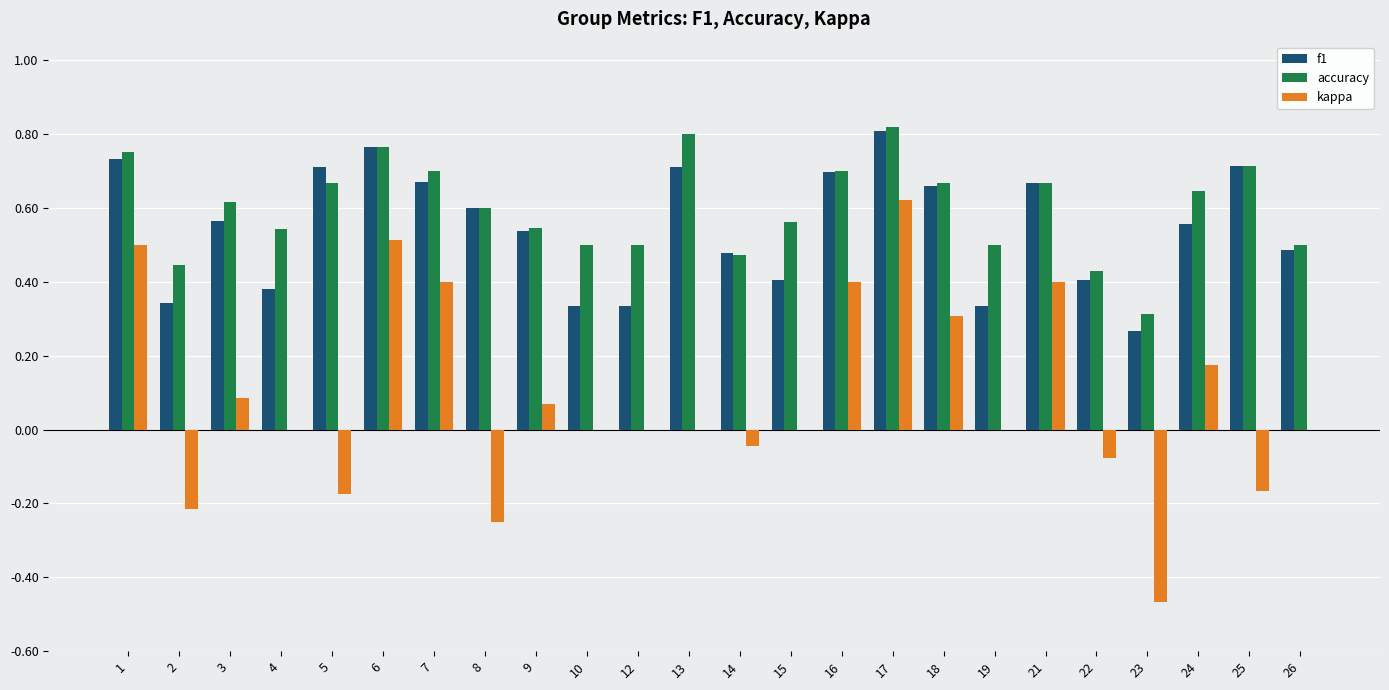

How many categories are shown in the chart?

24